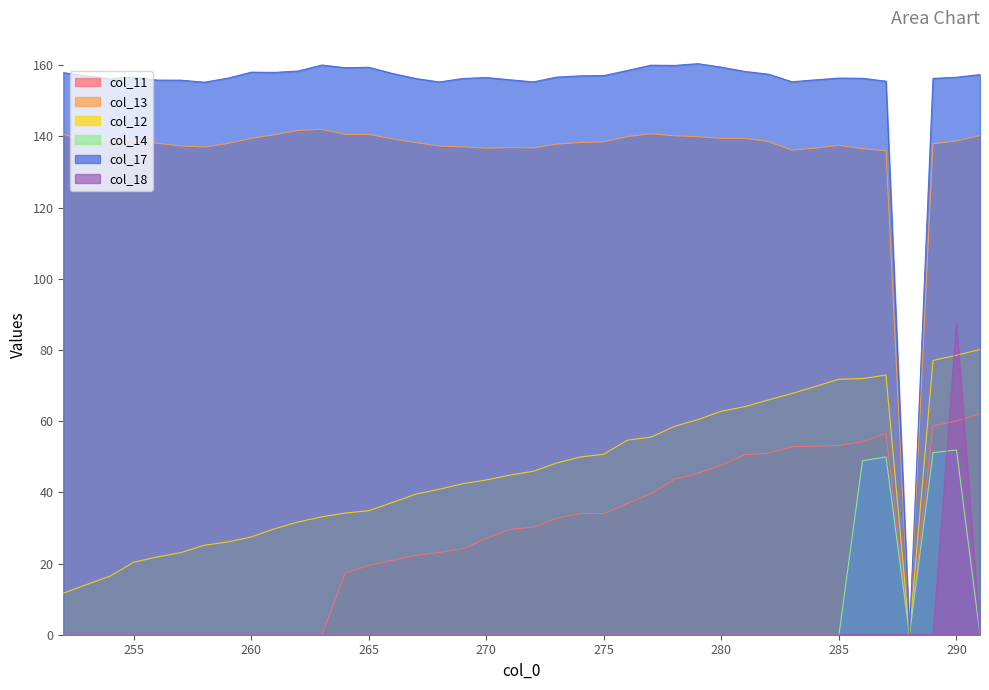

Rank the series at 278 from lowest to highest value.

col_14, col_18, col_11, col_12, col_13, col_17